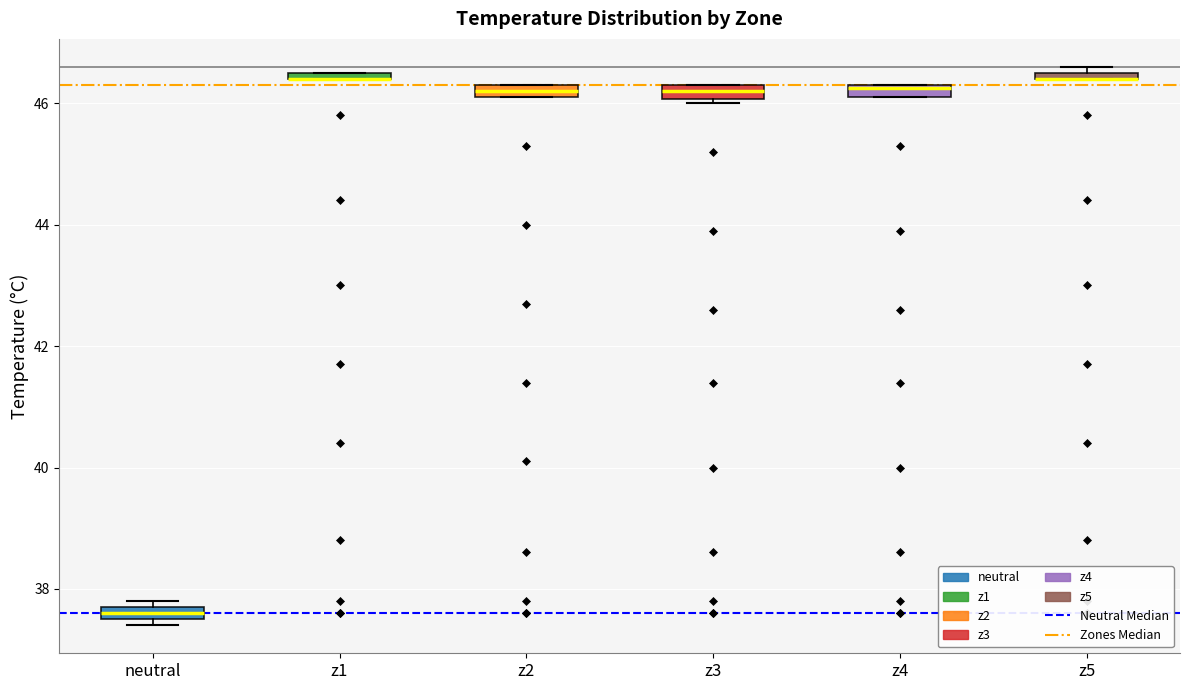

Where is the lower edge of the box for z3 on the y-axis? The values are not printed on the chart, so give them approximately, as read against the axis.

46.0